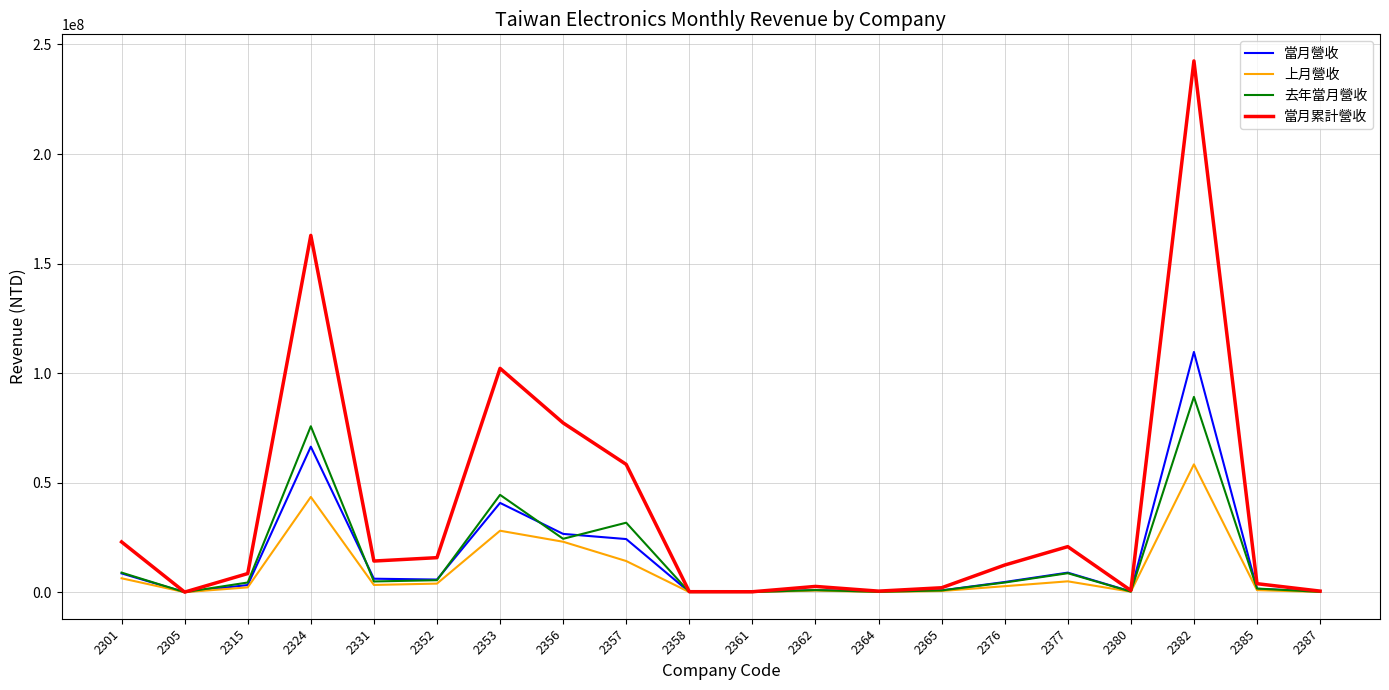

Where is the first local maximum for 當月營收?

2324